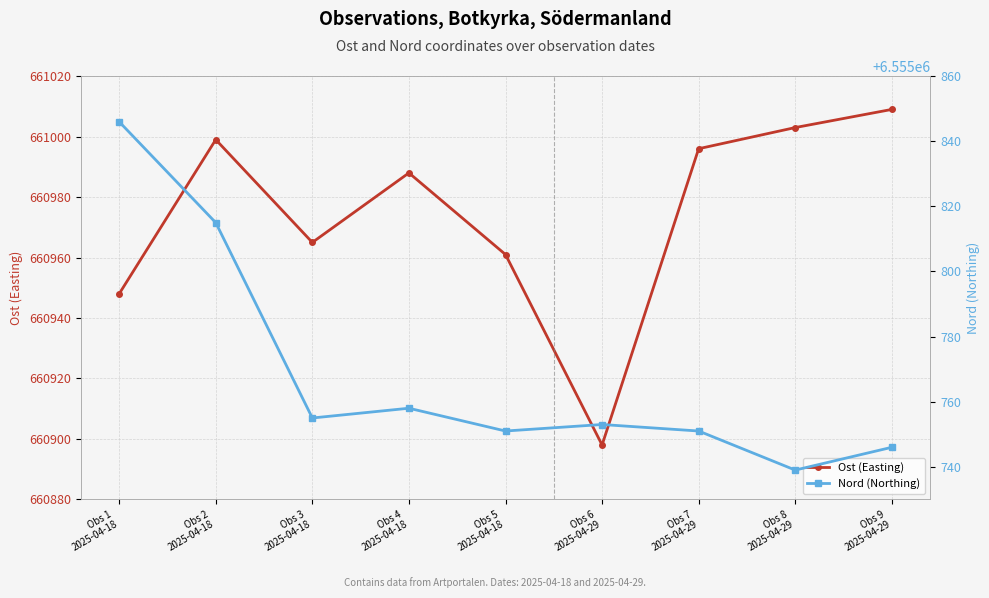

Where is Nord (Northing) nearest to the value 6555792?

Obs 2
2025-04-18